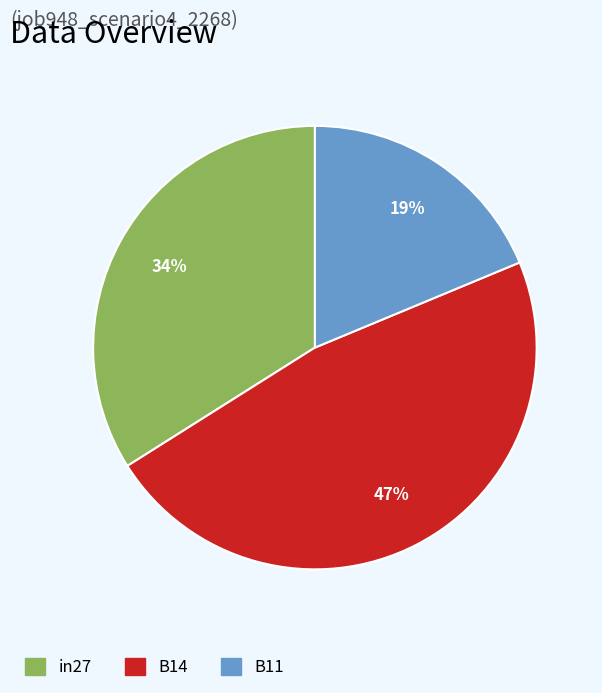

Which has a higher value, B11 or B14?

B14